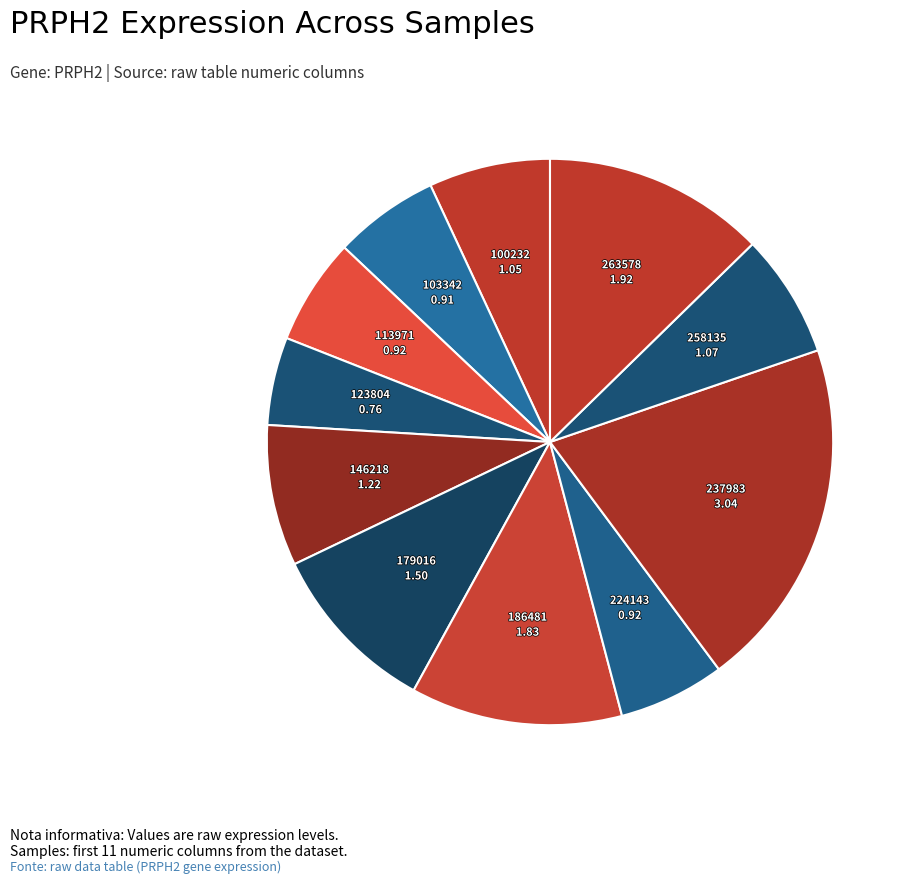

How many slices are in this pie chart?

11